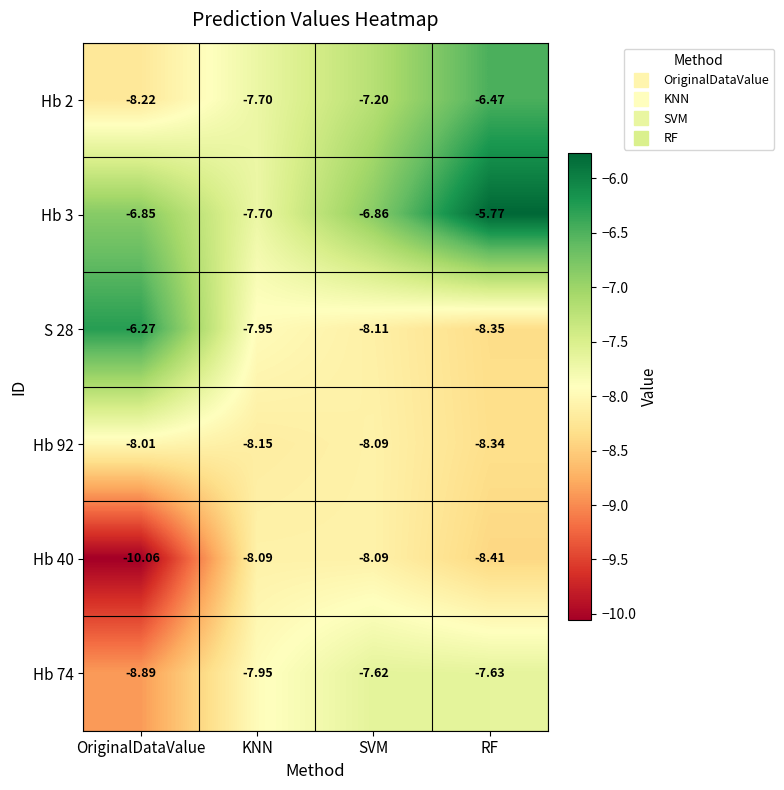

Which category has the highest value across all series?

RF